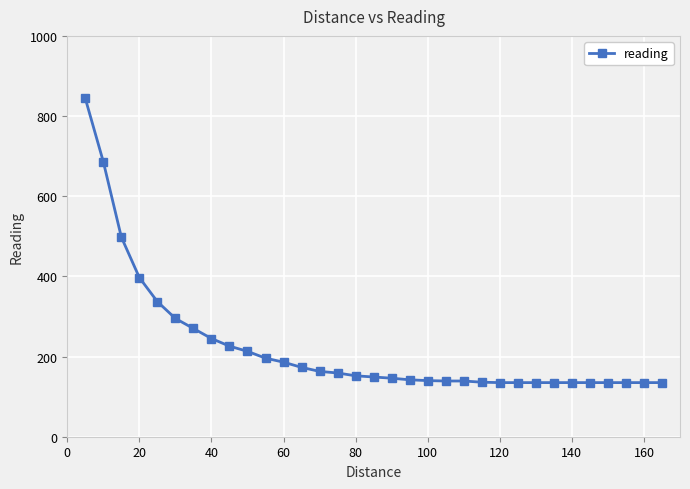

What is the difference between the maximum and minimum values?

709